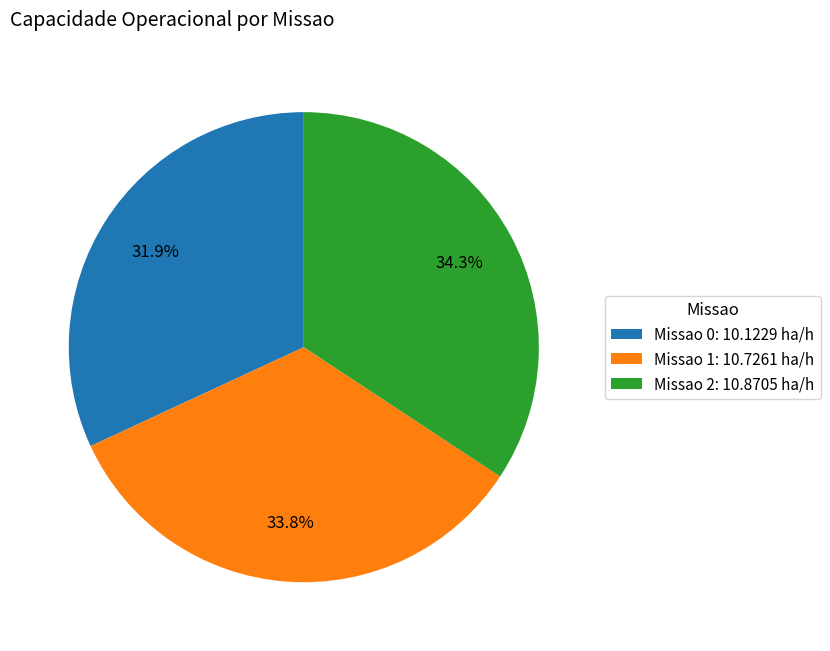

To the nearest percent, what is the average slice percentage?

33%